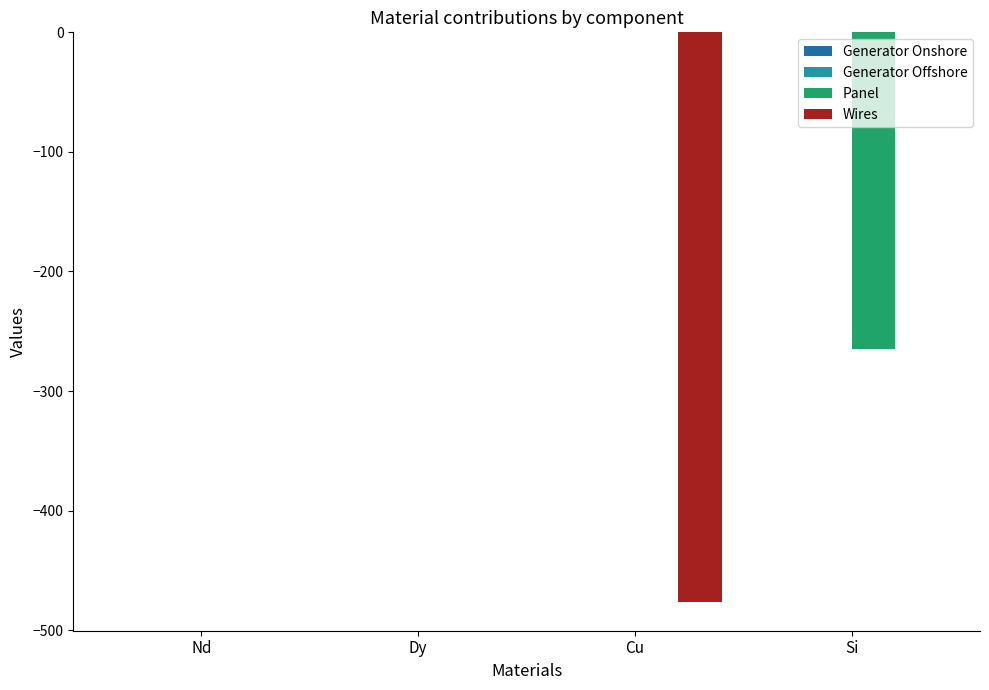

Are the bars horizontal?

No